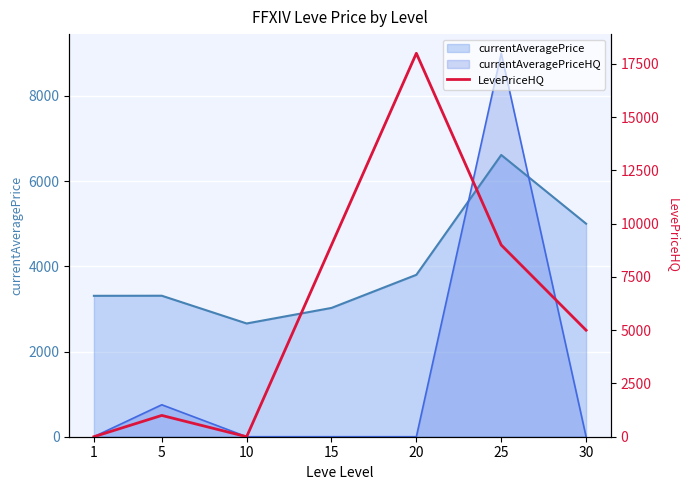

What is the sum of all values?

41998